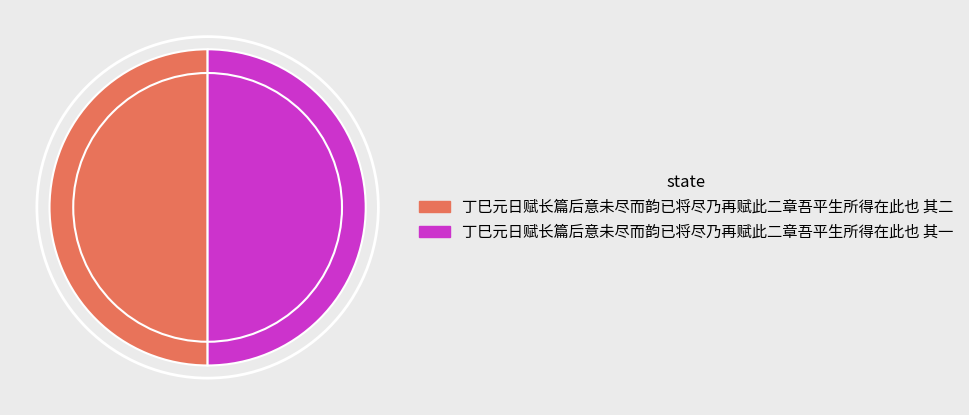

Do 丁巳元日赋长篇后意未尽而韵已将尽乃再赋此二章吾平生所得在此也 其一 and 丁巳元日赋长篇后意未尽而韵已将尽乃再赋此二章吾平生所得在此也 其二 together represent more than half of the pie?

Yes